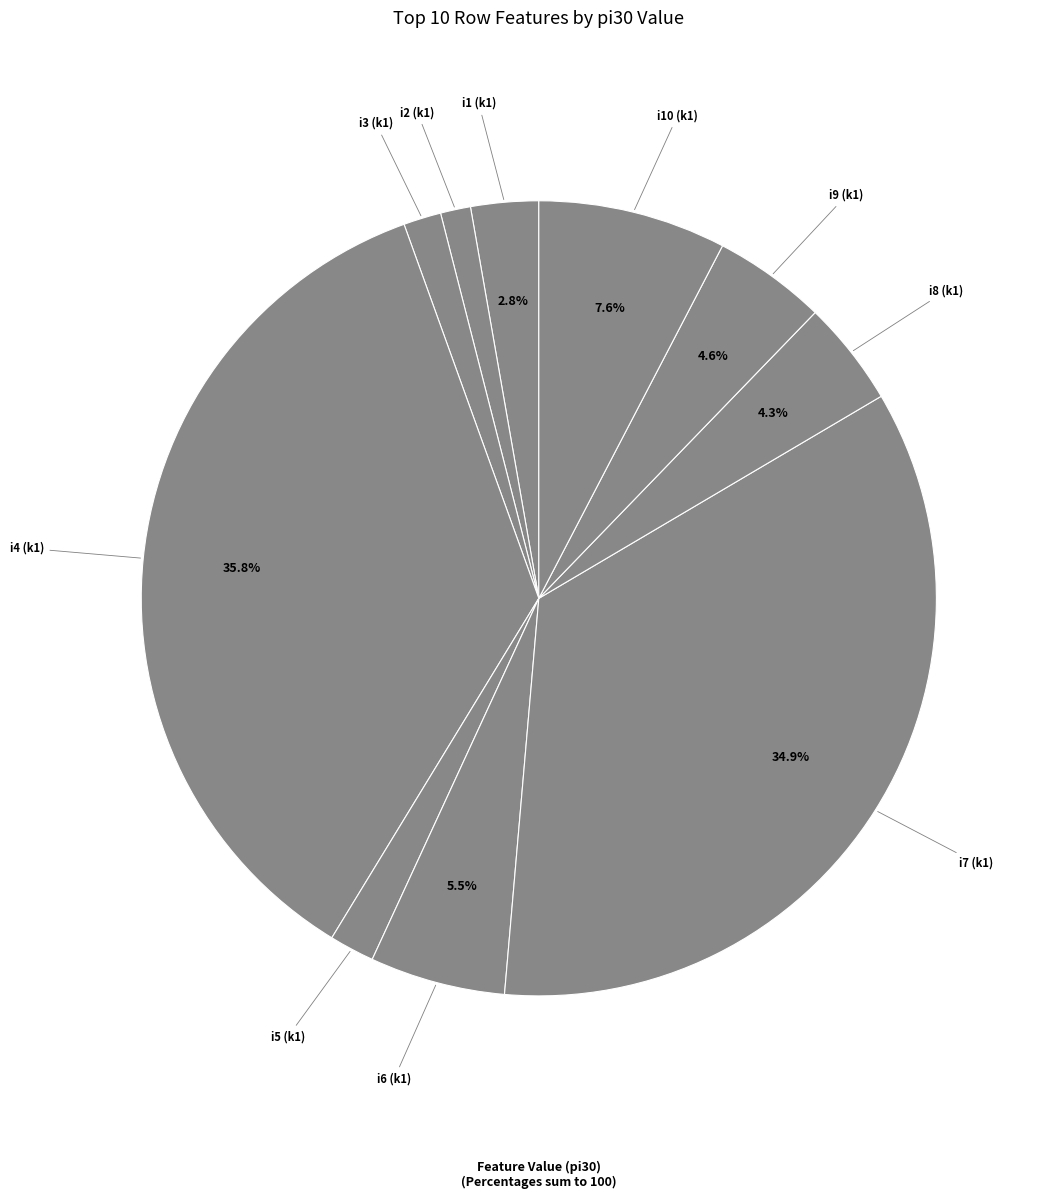

What is the ratio of the value at i9 to the value at i7?

0.1